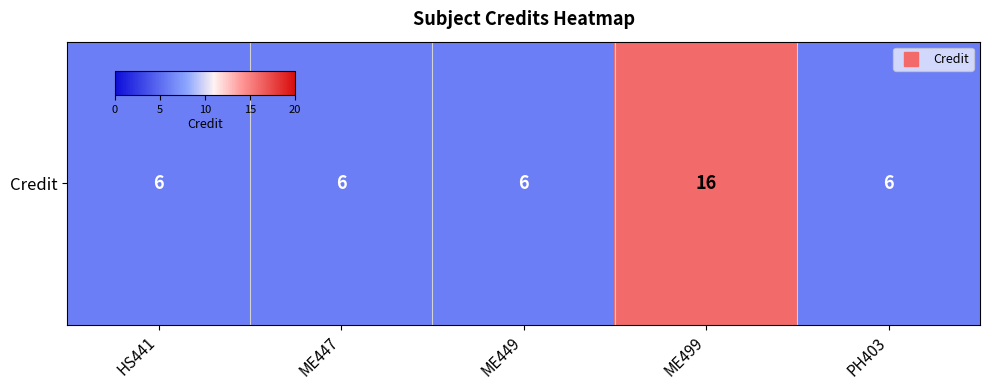

Reading left to right, transcribe all the data shown in this chart.

HS441=6	ME447=6	ME449=6	ME499=16	PH403=6